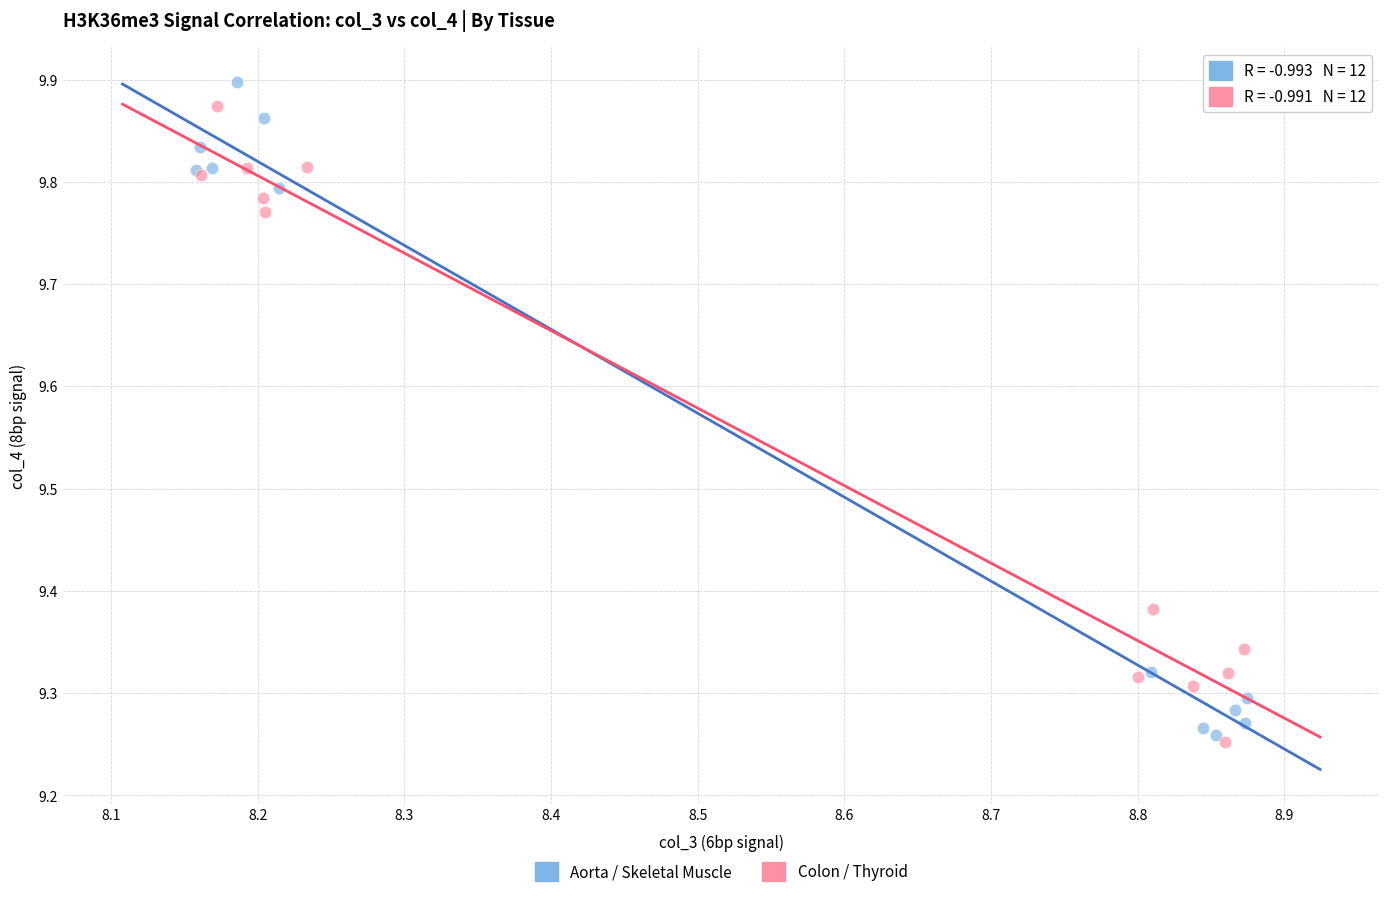

Which series has the largest Y range (max minus min)?

Aorta / Skeletal Muscle